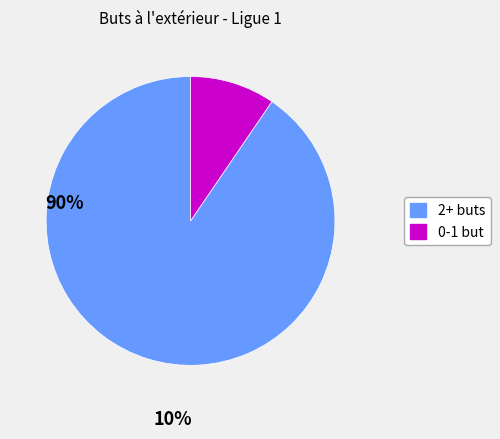

Does any single category account for the majority?

Yes